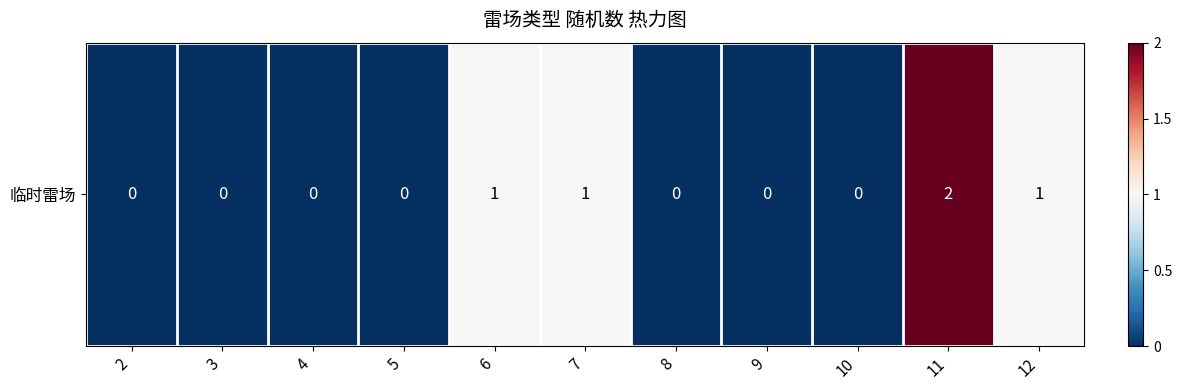

What is the difference between the second highest and second lowest values?

1